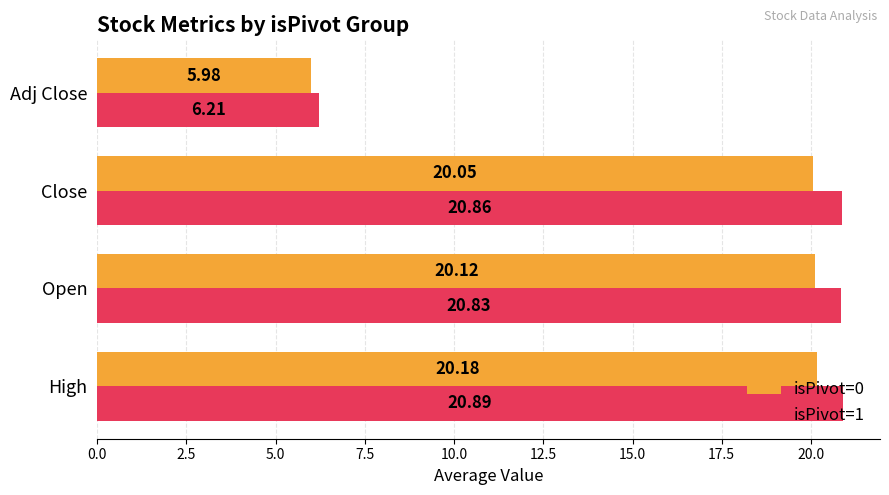

Between Open and Close, which series saw the biggest shift?

isPivot=0